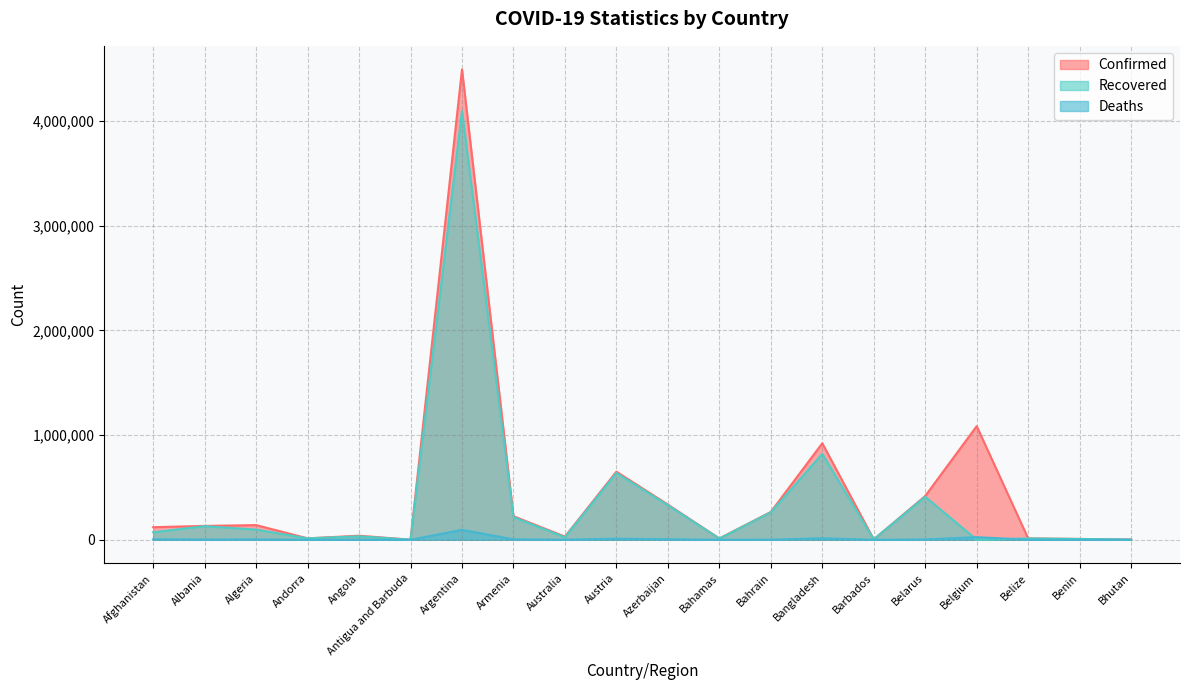

Where is the first local maximum for Deaths?

Algeria